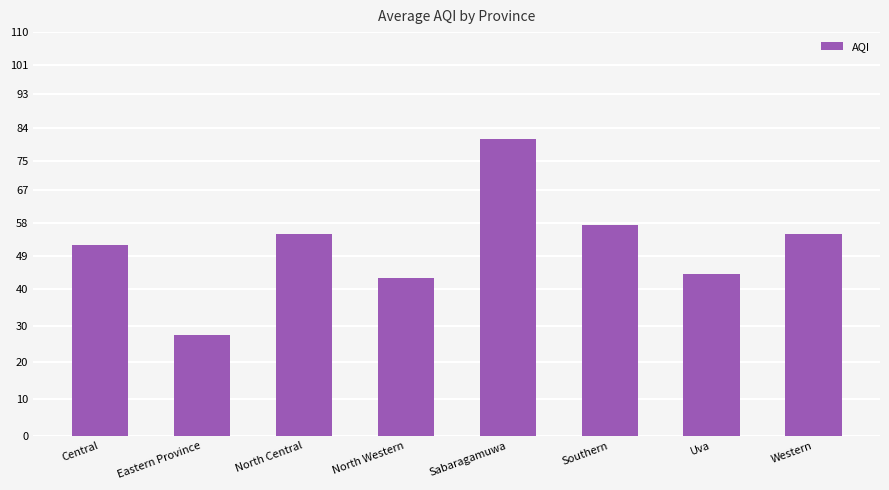

What is the sum of the values at Western and North Western?

98.0